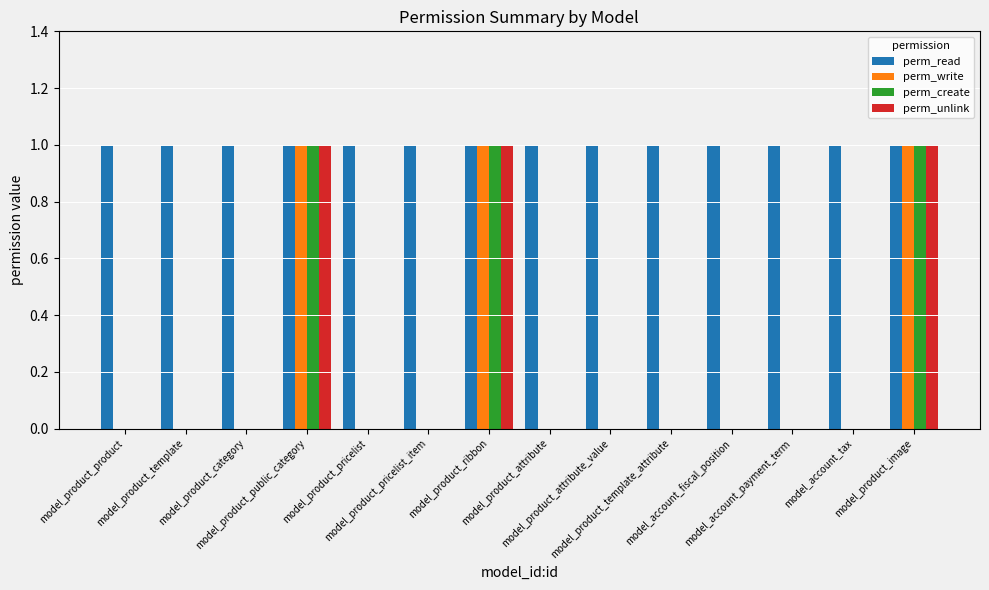

Which series has the largest total across all categories?

perm_read